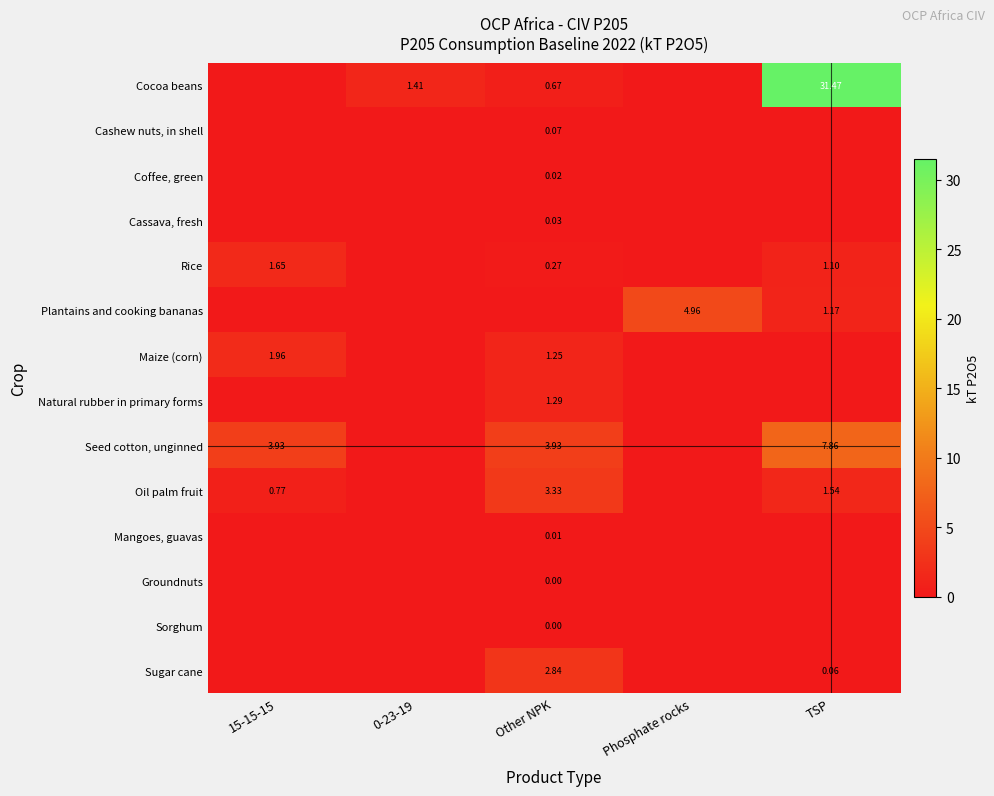

Rank the series at 15-15-15 from highest to lowest value.

Seed cotton, unginned, Maize (corn), Rice, Oil palm fruit, Cocoa beans, Cashew nuts, in shell, Coffee, green, Cassava, fresh, Plantains and cooking bananas, Natural rubber in primary forms, Mangoes, guavas, Groundnuts, Sorghum, Sugar cane